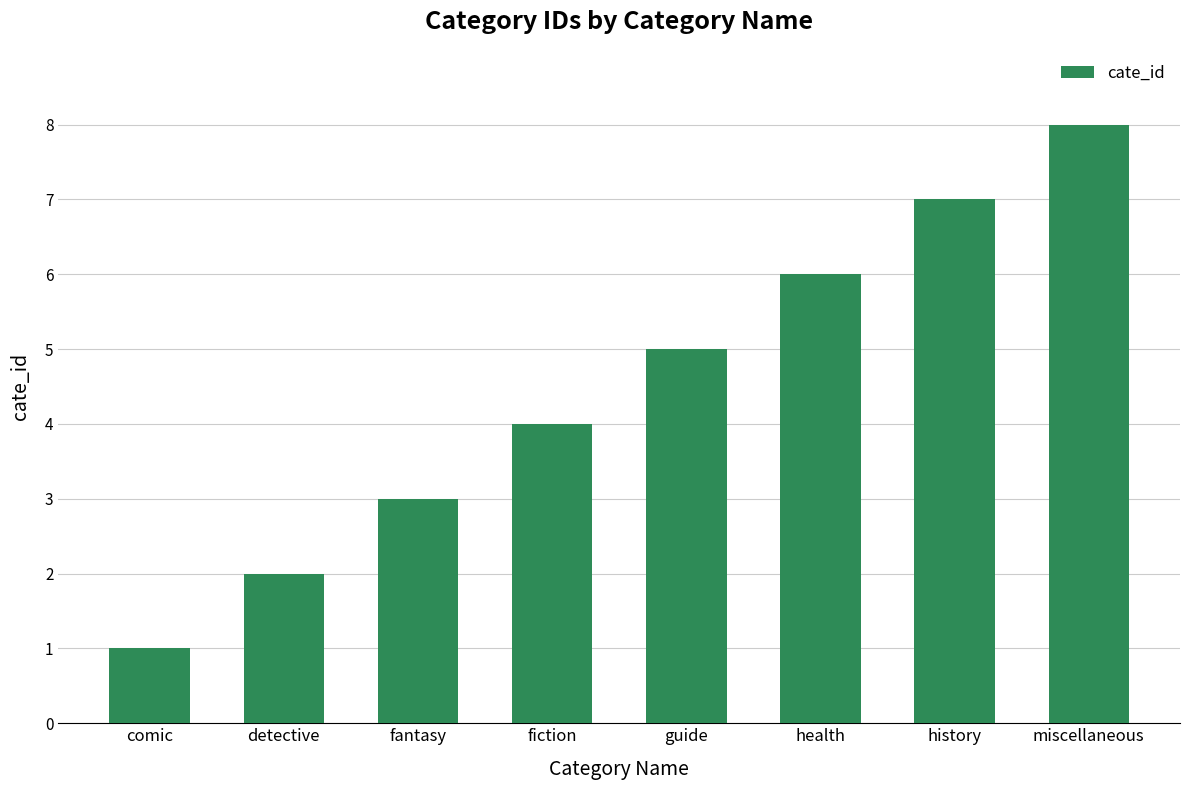

Count the values in the range 3 to 7.

5